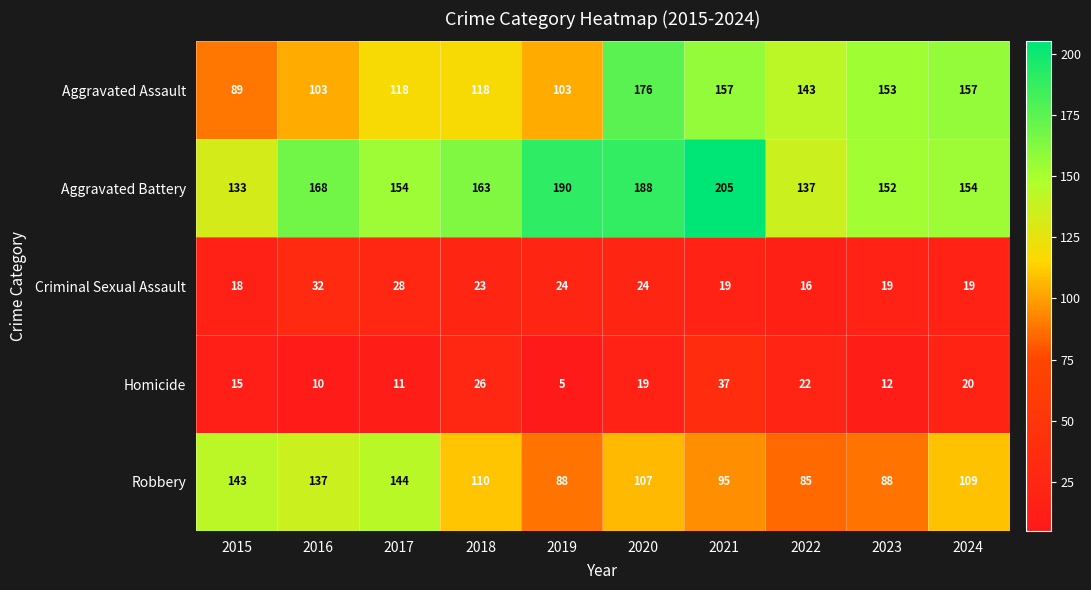

List the series in order of their peak value, lowest first.

Criminal Sexual Assault, Homicide, Robbery, Aggravated Assault, Aggravated Battery